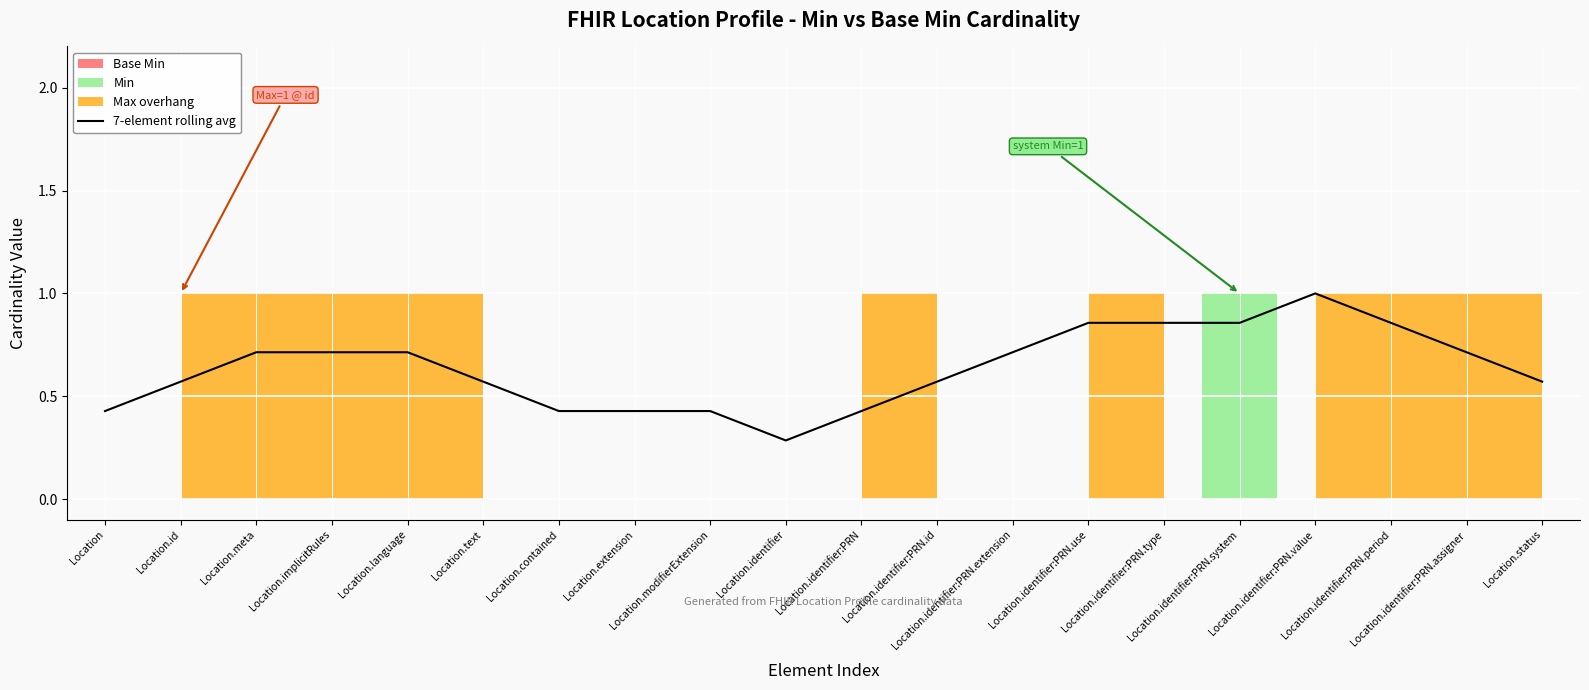

How many points are lower than both their immediate neighbors (excluding endpoints)?

1